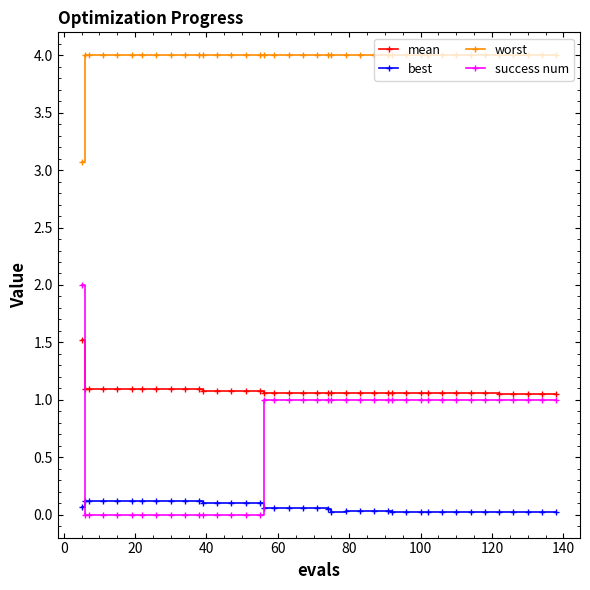

True or false: worst and success num cross at least once.

False